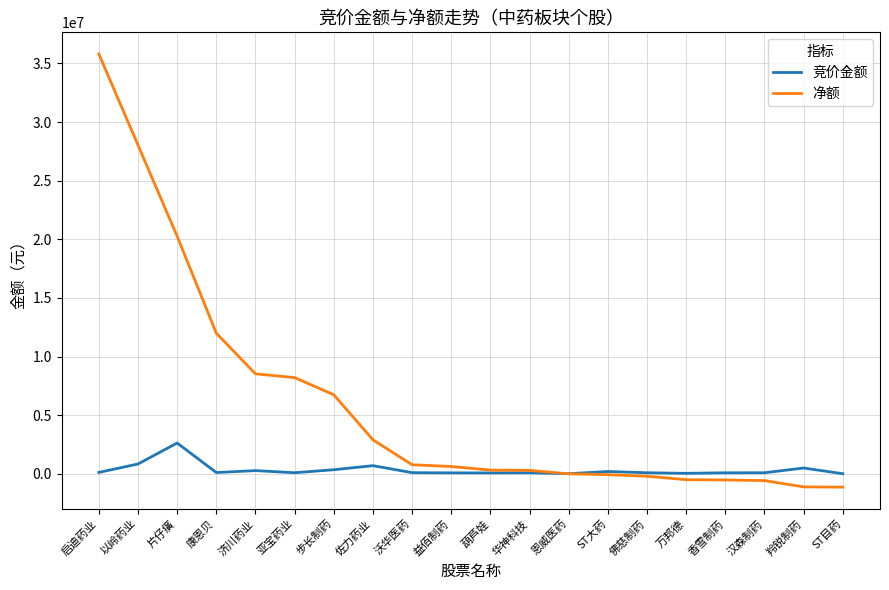

Which category has the highest value across all series?

启迪药业